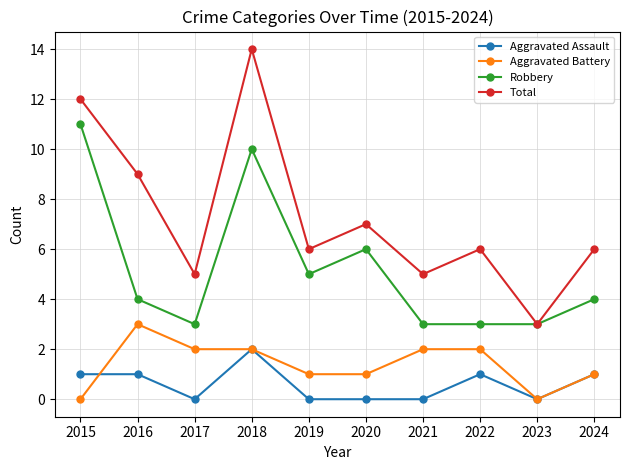

Which series changed the most between 2020 and 2021?

Robbery